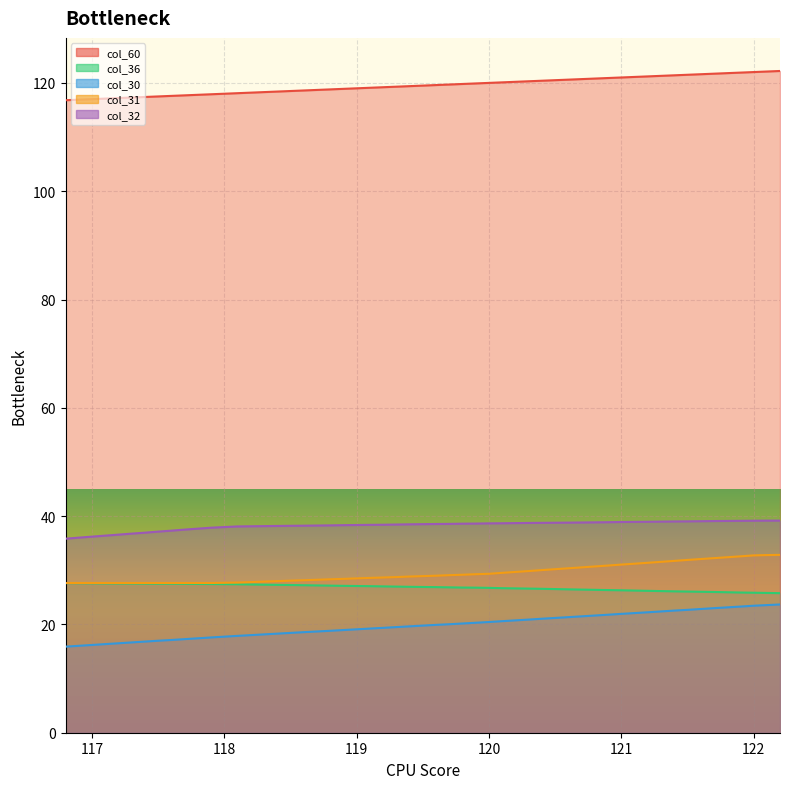

What is the maximum value shown in the chart?

122.2